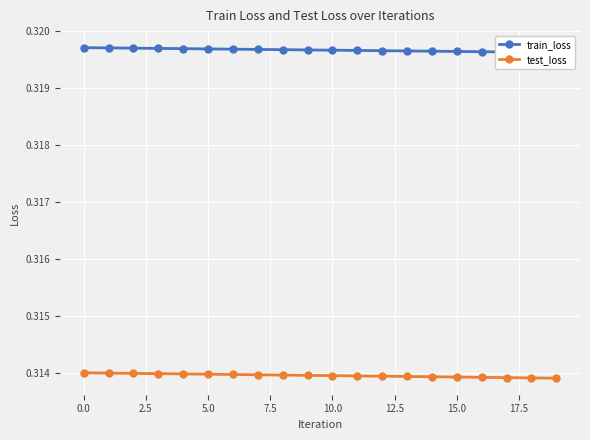

True or false: test_loss has more than 0 points higher than both neighbors.

False